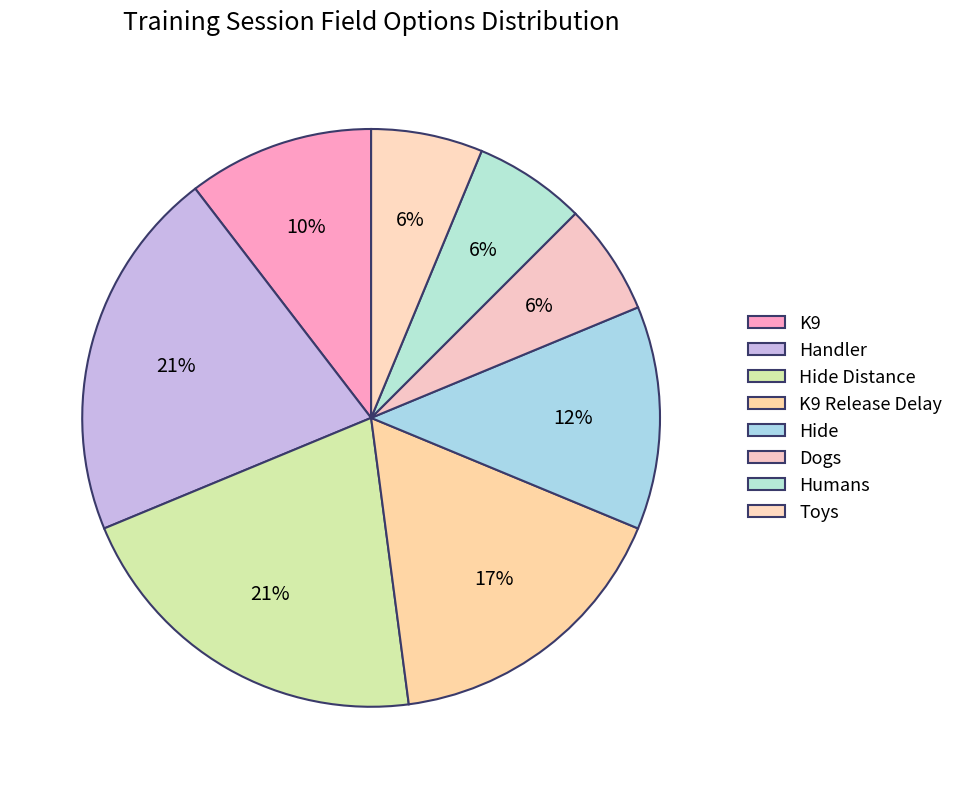

Do K9 Release Delay and Dogs together represent more than half of the pie?

No